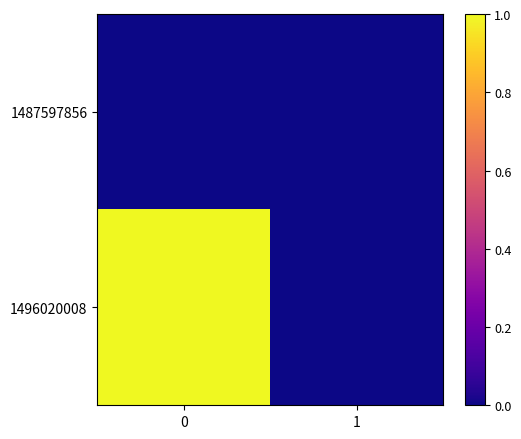

Which series has the widest spread of values?

1496020008